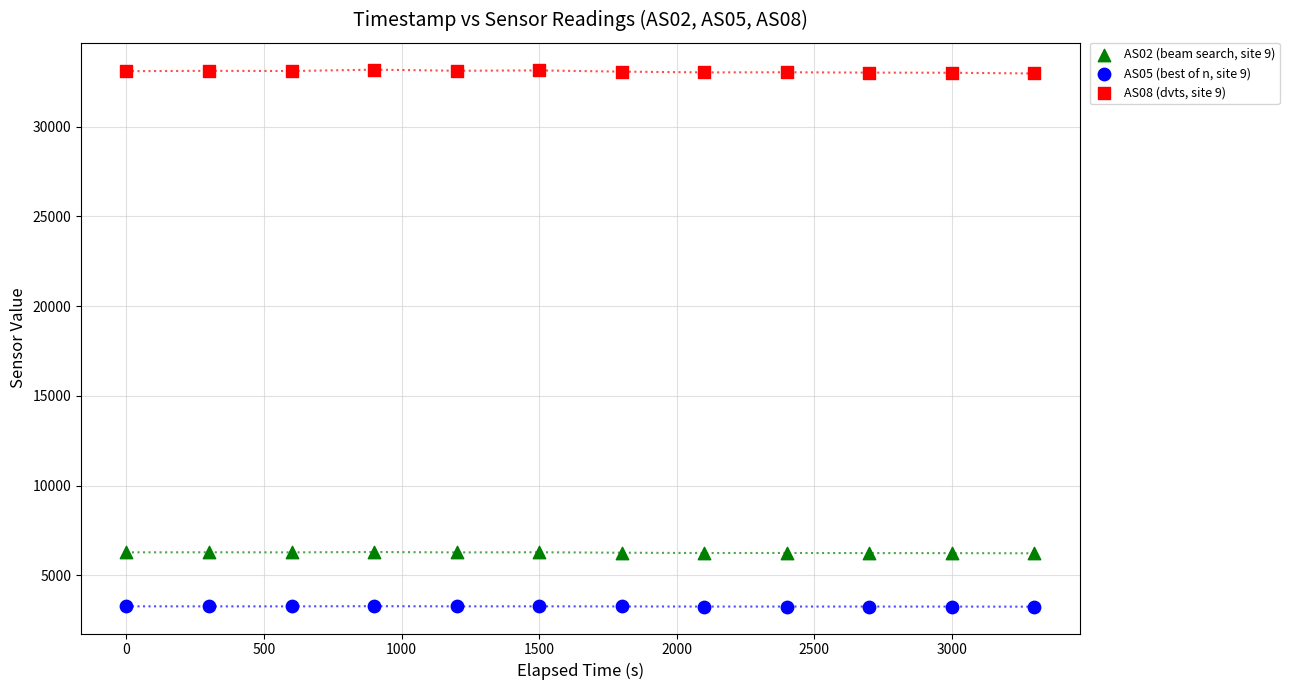

Which series reaches the maximum Y coordinate?

AS08 (dvts, site 9)